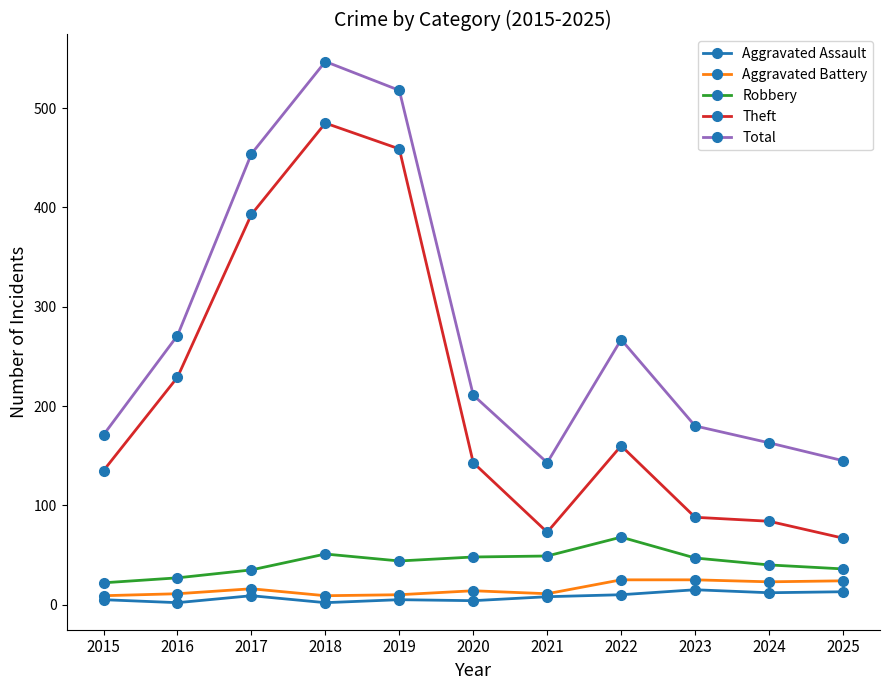

How many values in the Aggravated Assault series are below 8?

5